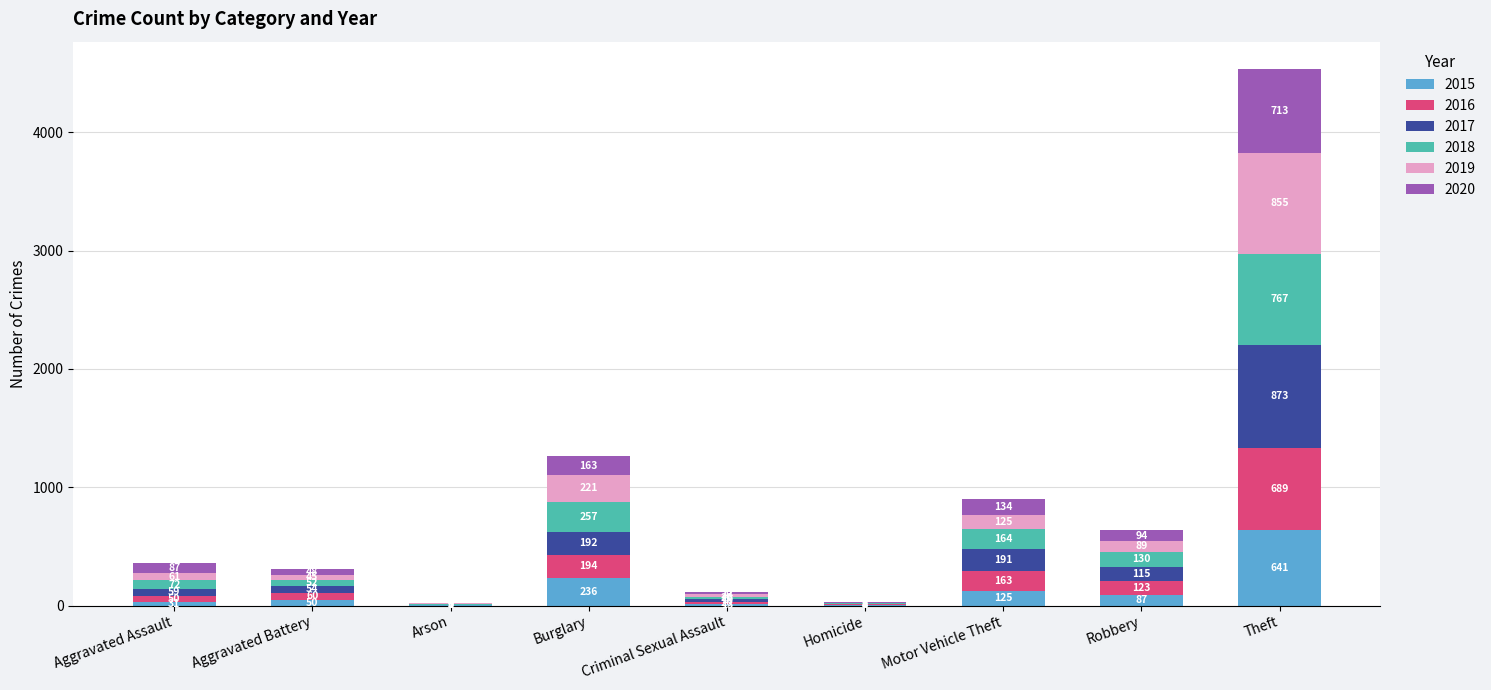

What is the highest value of the 2015 series?

641